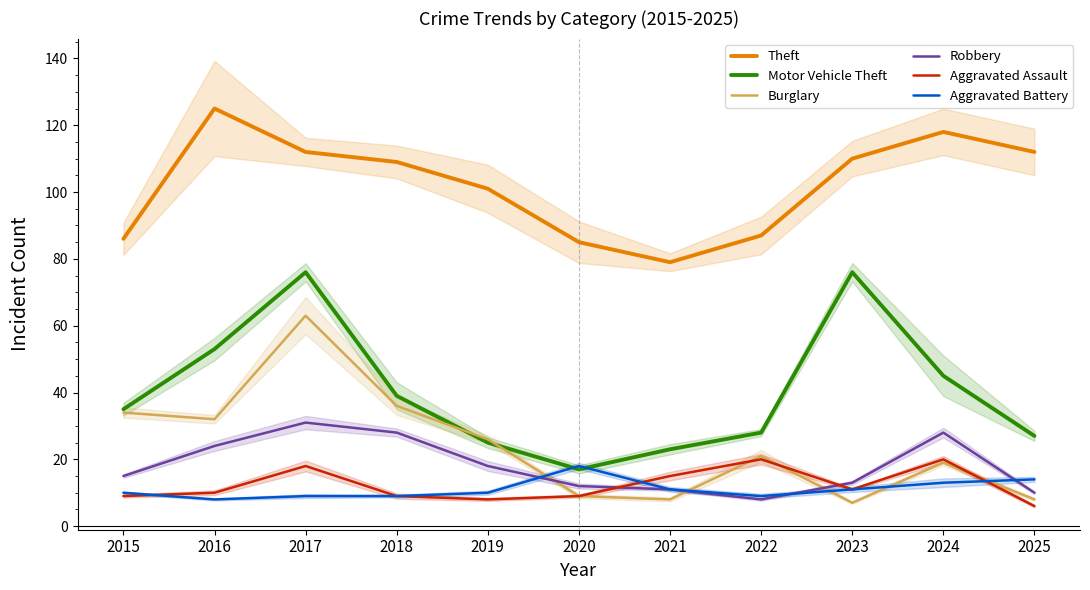

How many lines are shown in the chart?

6